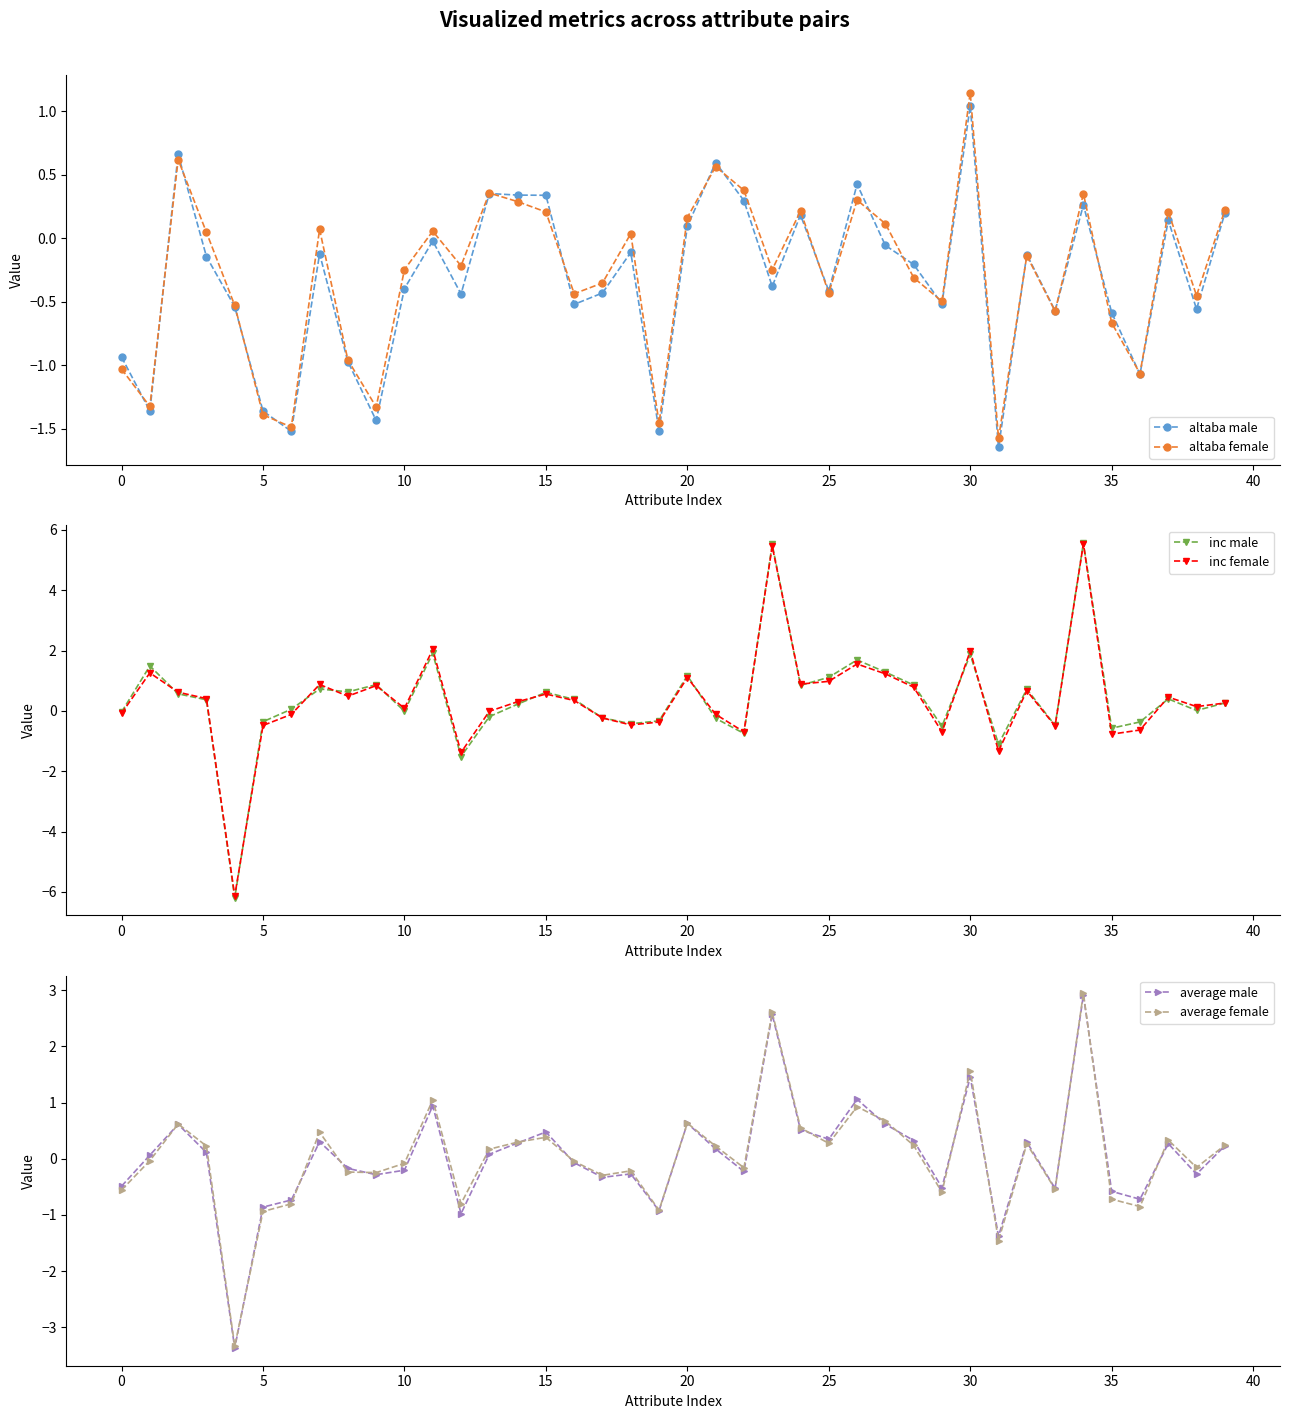

After their last crossing, which series has the higher values: altaba female or altaba male?

altaba female